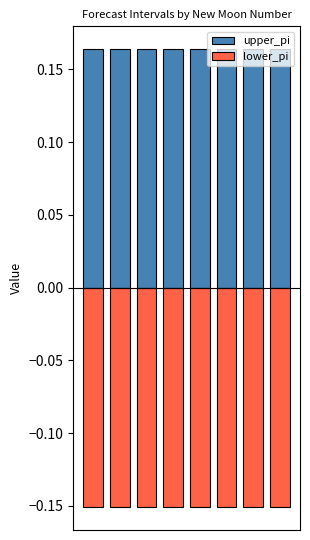

How many groups of bars are there?

8